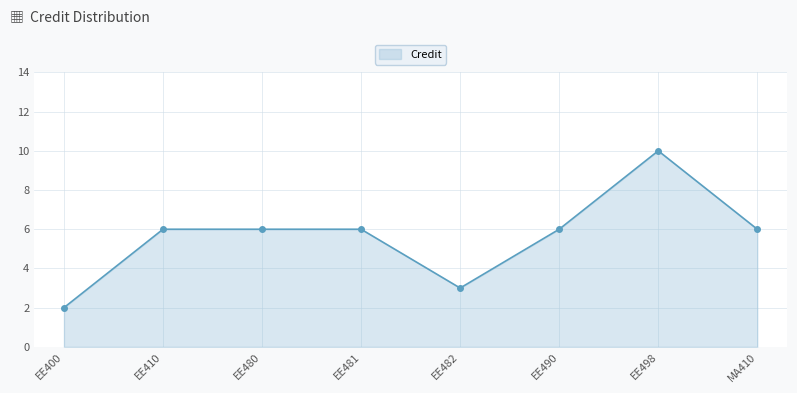

What is the smallest value displayed?

2